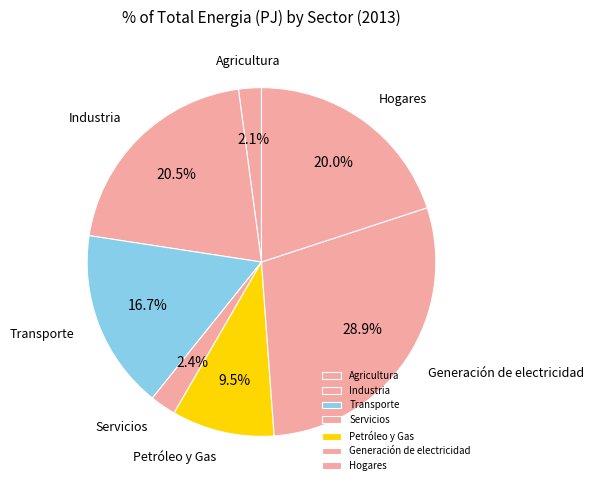

What is the ratio of the value at Industria to the value at Servicios?

8.5